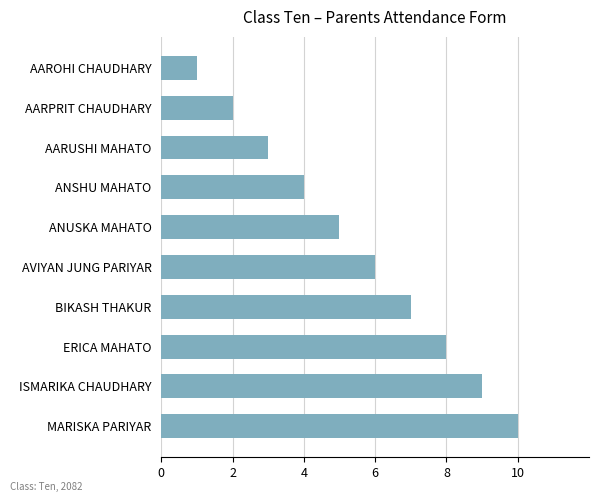

What position from the bottom is ISMARIKA CHAUDHARY?

2